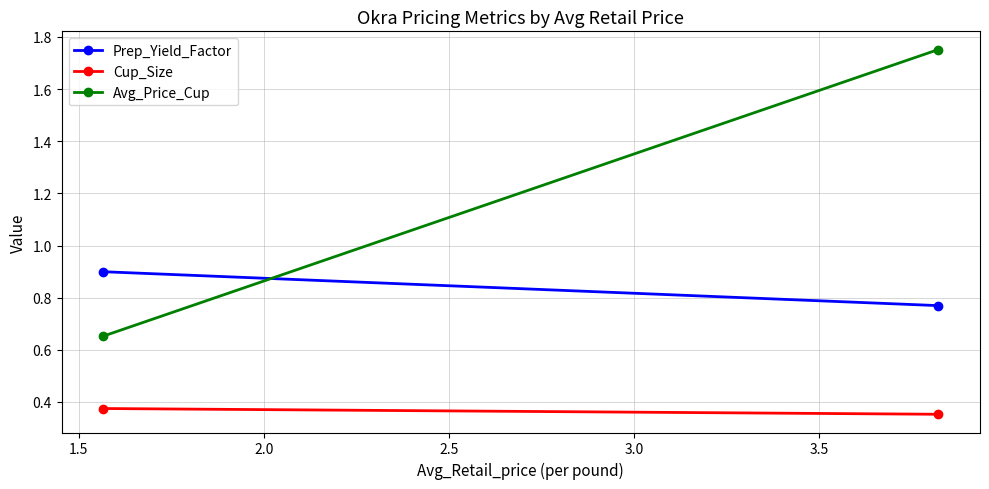

Count the Cup_Size values in the range 0 to 1.

2